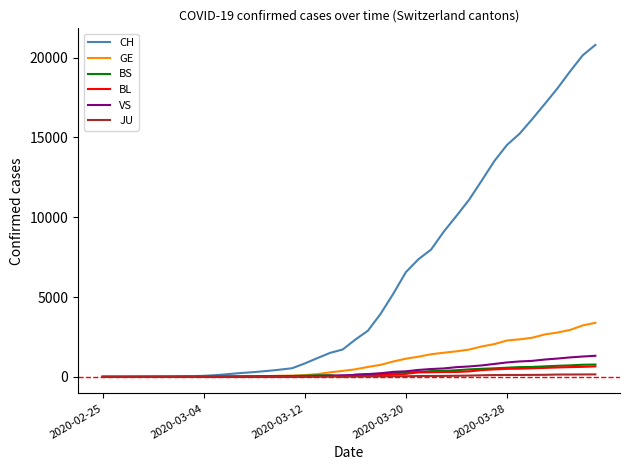

What is the greatest value displayed?

20789